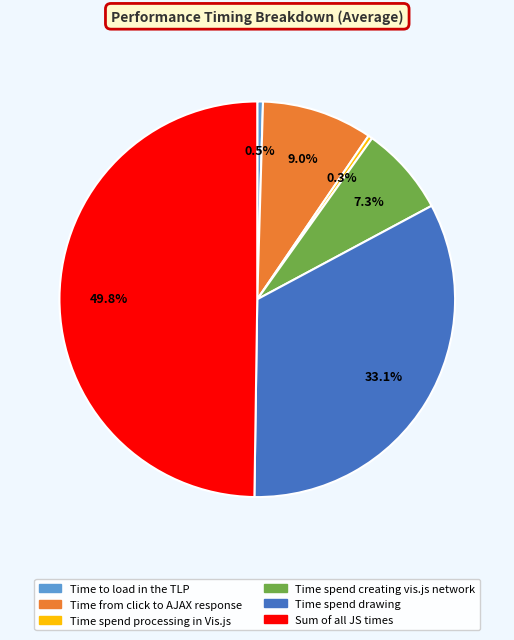

Do Time to load in the TLP and Time spend drawing together represent more than half of the pie?

No